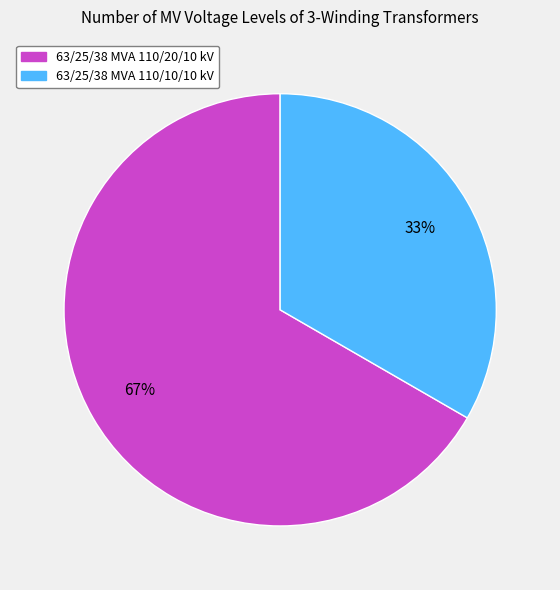

Which category has the biggest portion of the pie?

63/25/38 MVA 110/20/10 kV